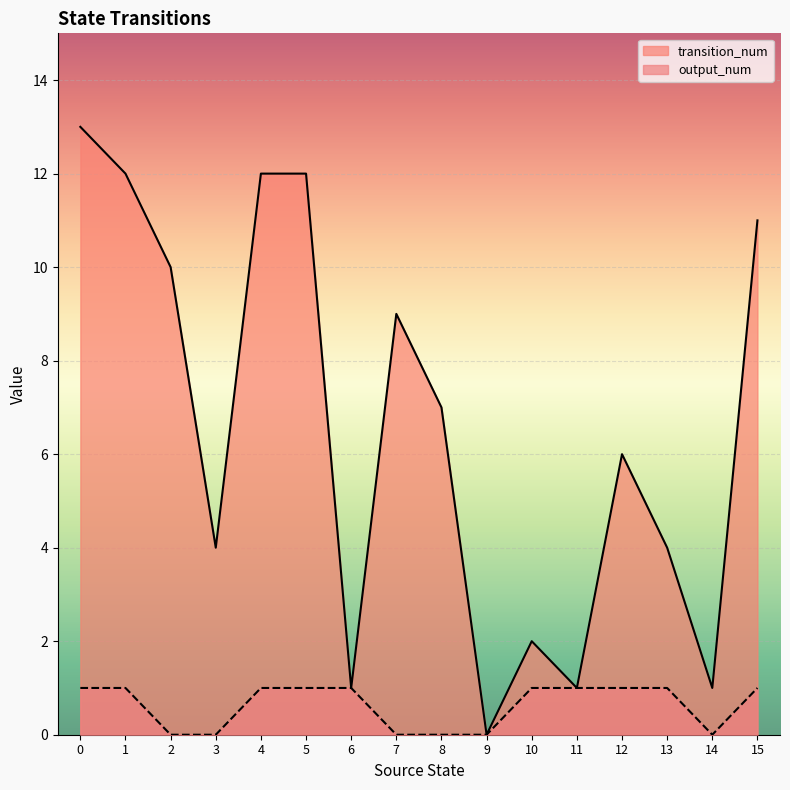

True or false: transition_num and output_num intersect in this chart.

False